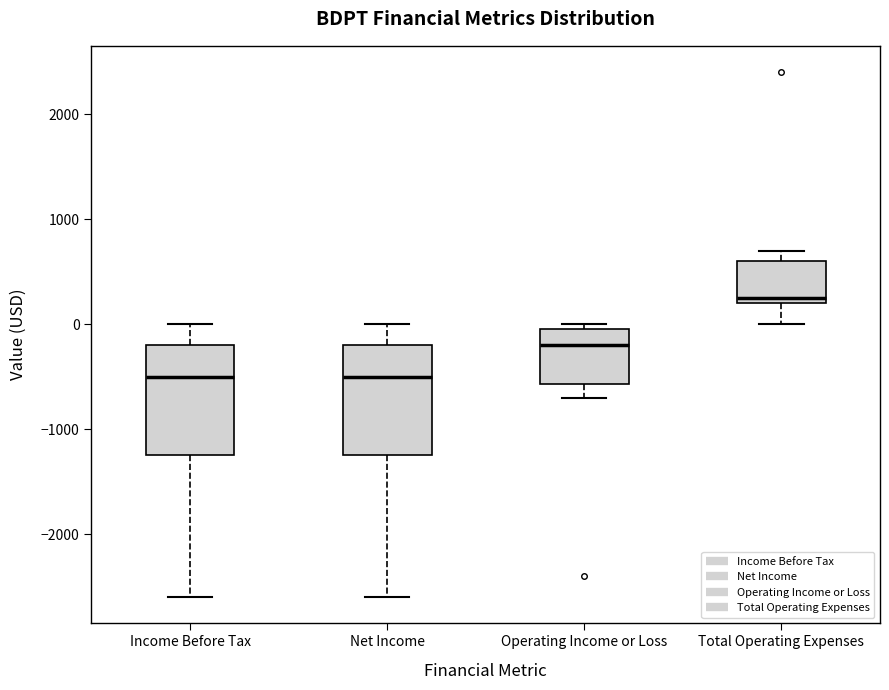

Reading left to right, transcribe this box plot: for each box, give where its median line is, the range the box spans, and where its two whiskers end, as read against the y-axis. The values are not printed on the chart, so give them approximately, as read against the axis.

Income Before Tax: median -500, box -1200 to -200, whiskers -2600 to 0
Net Income: median -500, box -1200 to -200, whiskers -2600 to 0
Operating Income or Loss: median -200, box -600 to 0, whiskers -700 to 0 (just above the box's upper edge)
Total Operating Expenses: median 300, box 200 to 600, whiskers 0 to 700